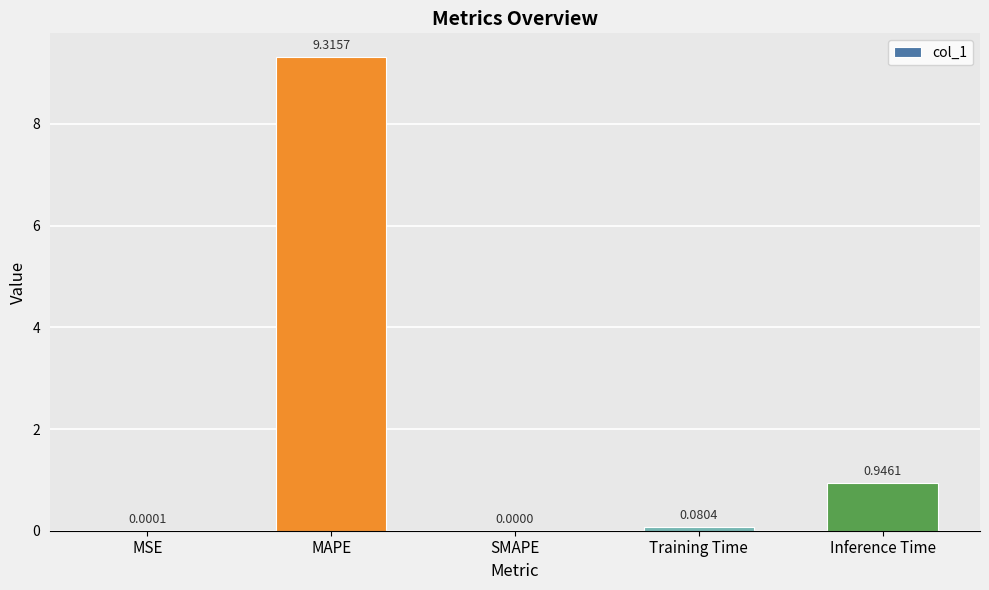

What is the average value?

2.1